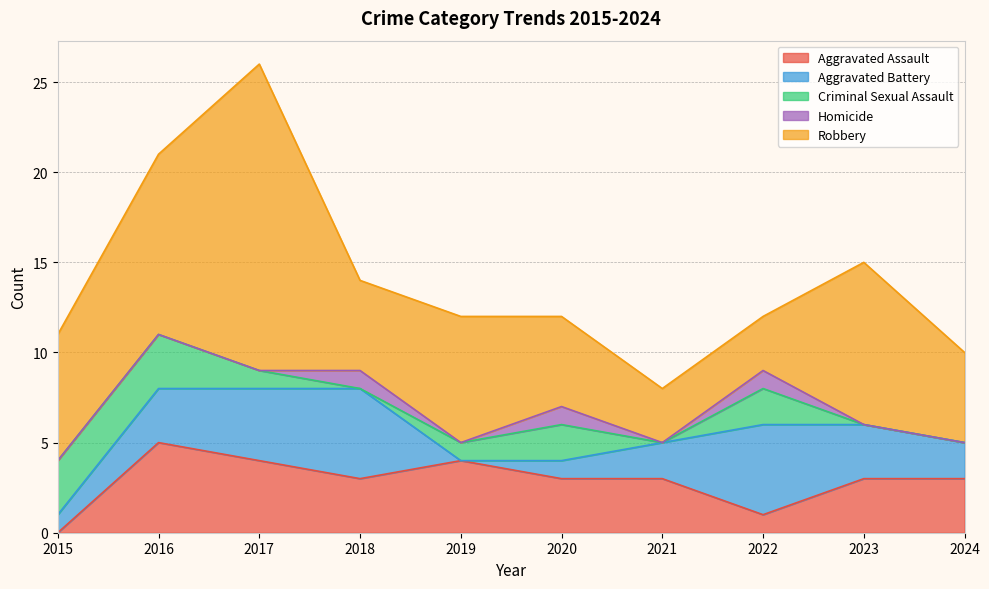

Between 2019 and 2022, which is larger?

2019